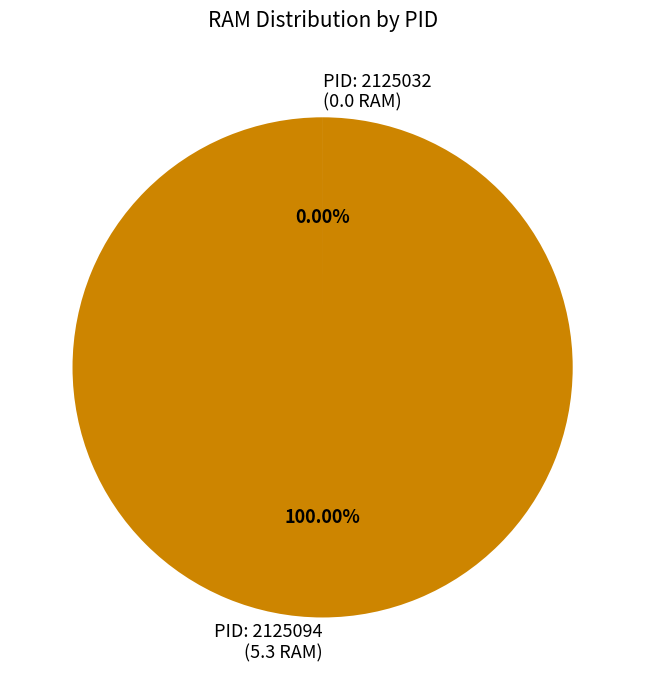

What is the change in value from 2125032 to 2125094?

+5.3